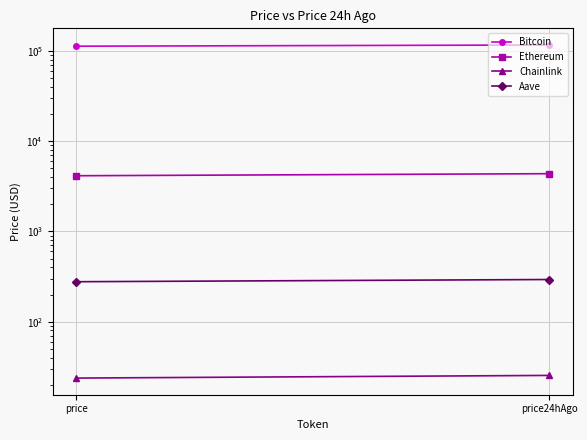

Reading right to left, list all the values displayed in this chart.

Bitcoin: 116590.0	113071.0
Ethereum: 4369.1	4146.9
Chainlink: 25.4	23.7
Aave: 293.6	277.5